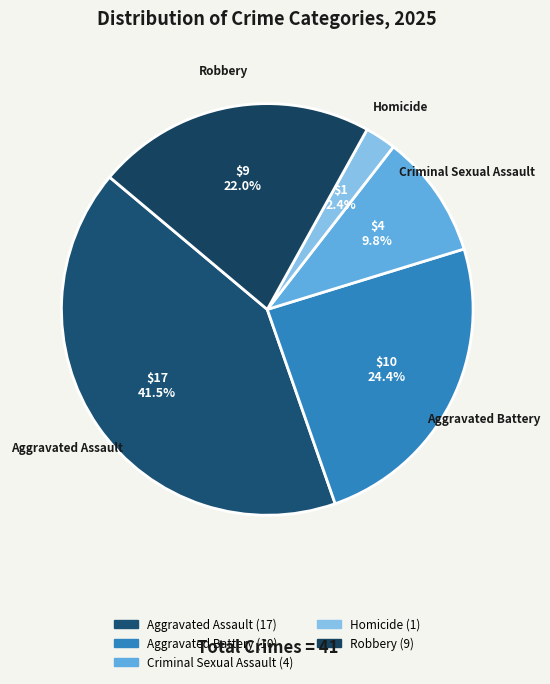

What is the ratio of the value at Aggravated Assault to the value at Criminal Sexual Assault?

4.2